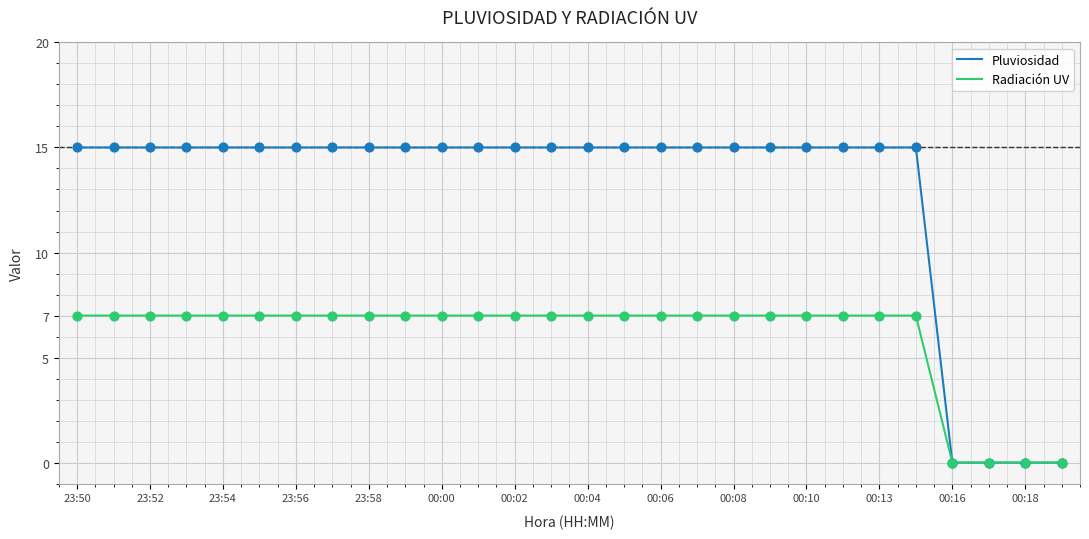

Rank the series by their average value, from lowest to highest.

Radiación UV, Pluviosidad